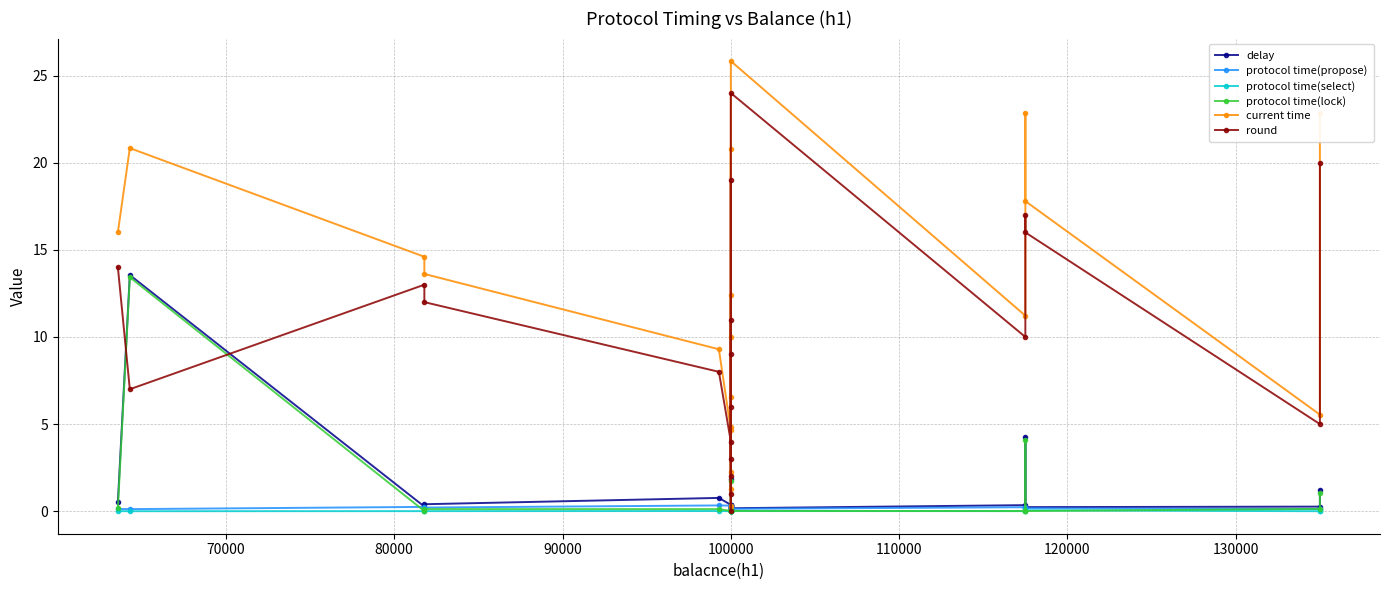

What is the difference between the maximum and second lowest values in the round series?

23.0